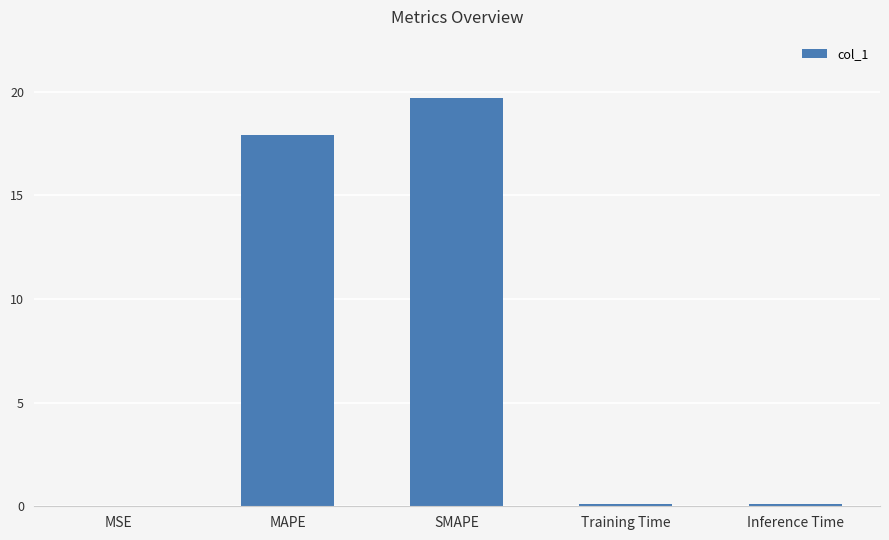

What is the sum of all values?

37.8